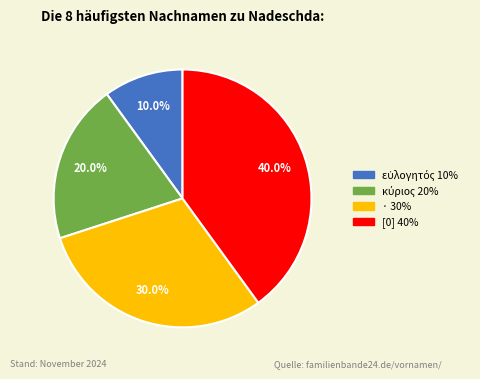

What percentage is the [0] slice, to the nearest percent?

40%